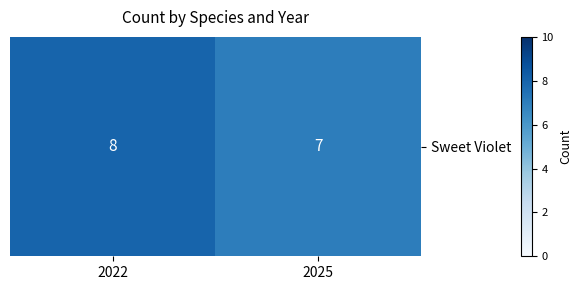

Reading left to right, extract all data points from this chart.

2022=8	2025=7